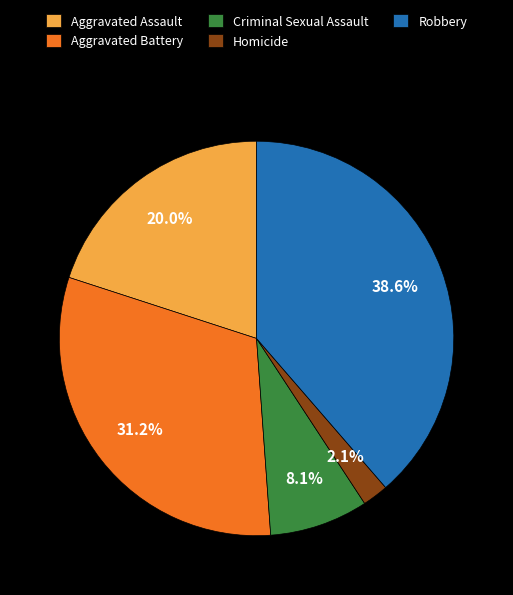

What is the largest slice in the pie chart?

Robbery